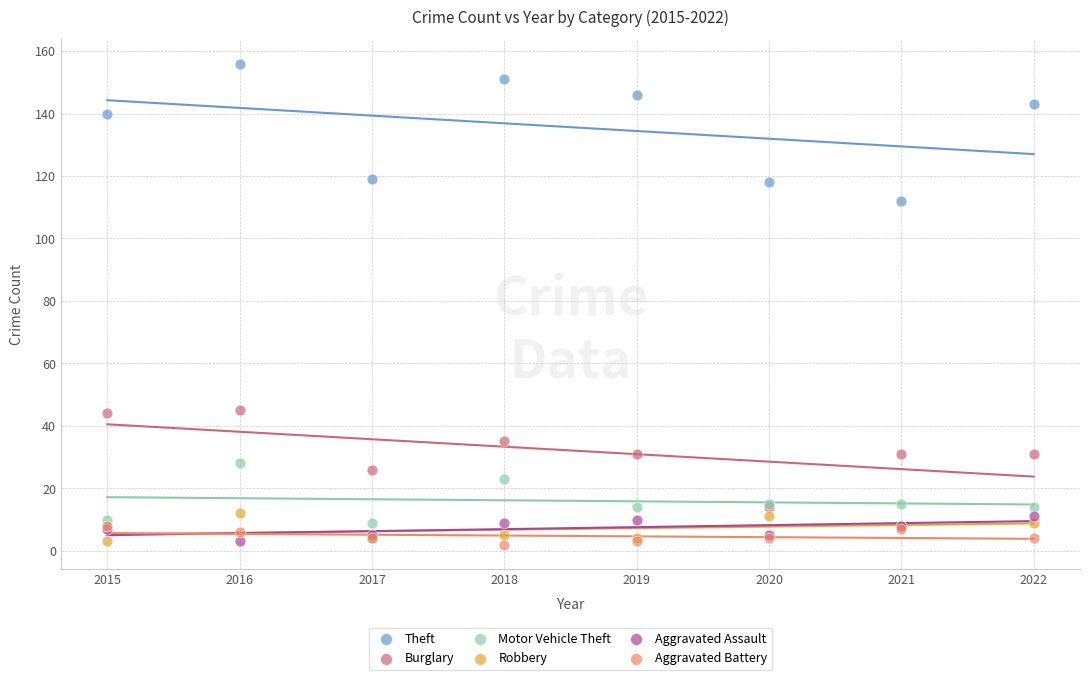

What are all the series names shown in the legend?

Theft, Burglary, Motor Vehicle Theft, Robbery, Aggravated Assault, Aggravated Battery